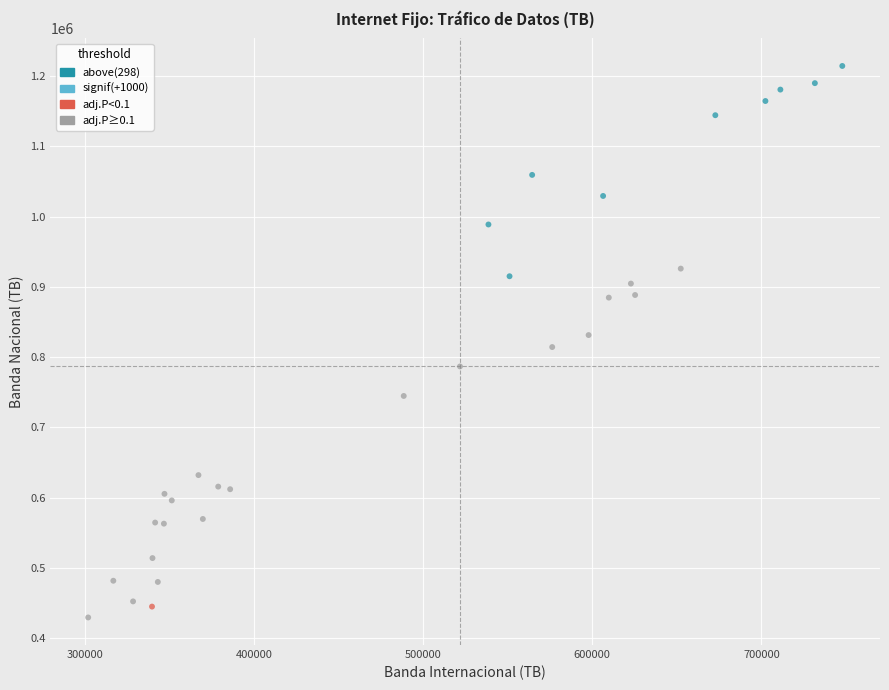

What is the range of X values (max minus min)?

445817.5